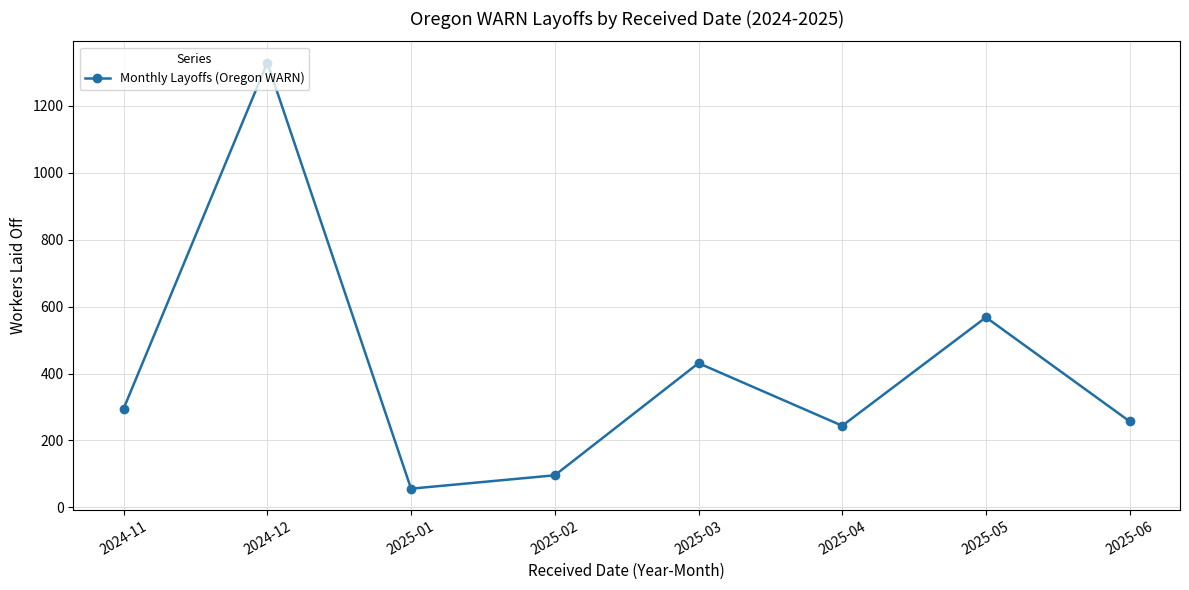

Approximately how many times larger is the value at 2025-02 compared to 2025-04?

0.4